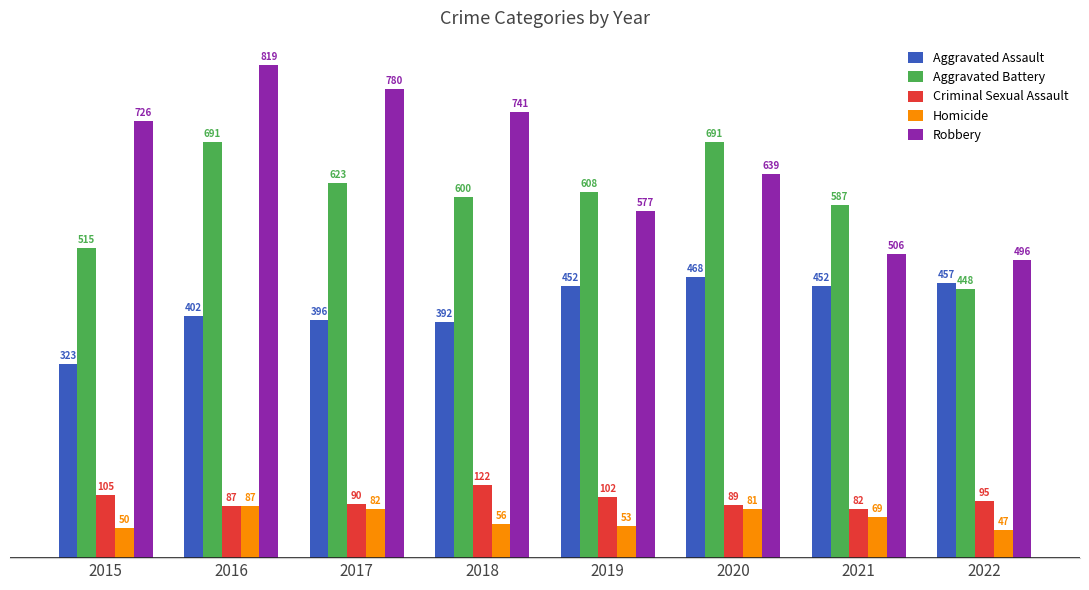

Reading left to right, transcribe all the data shown in this chart.

Aggravated Assault: 323	402	396	392	452	468	452	457
Aggravated Battery: 515	691	623	600	608	691	587	448
Criminal Sexual Assault: 105	87	90	122	102	89	82	95
Homicide: 50	87	82	56	53	81	69	47
Robbery: 726	819	780	741	577	639	506	496